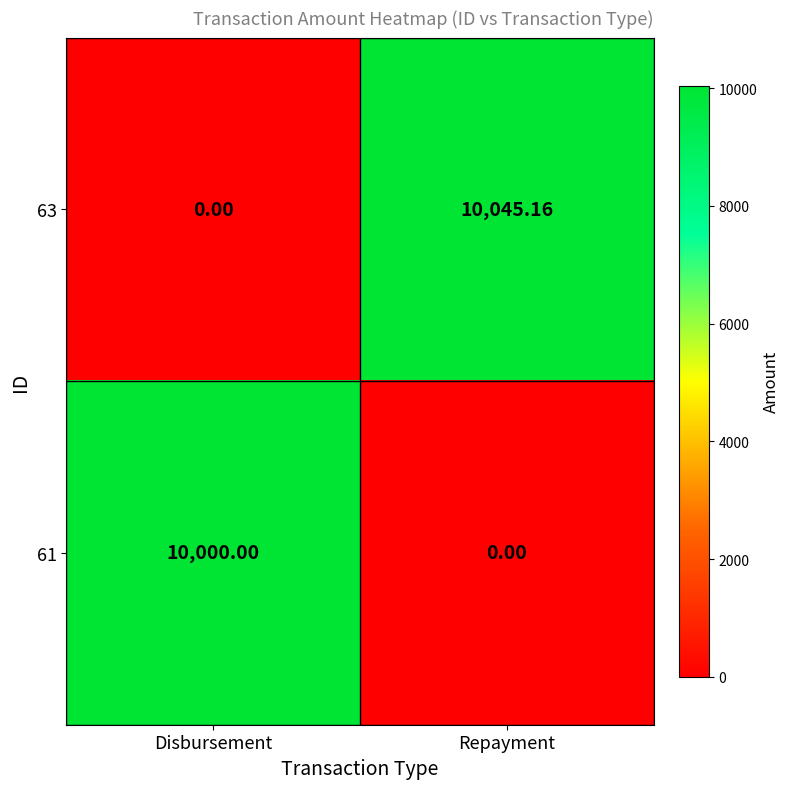

Where is 63 nearest to the value 5022?

Disbursement